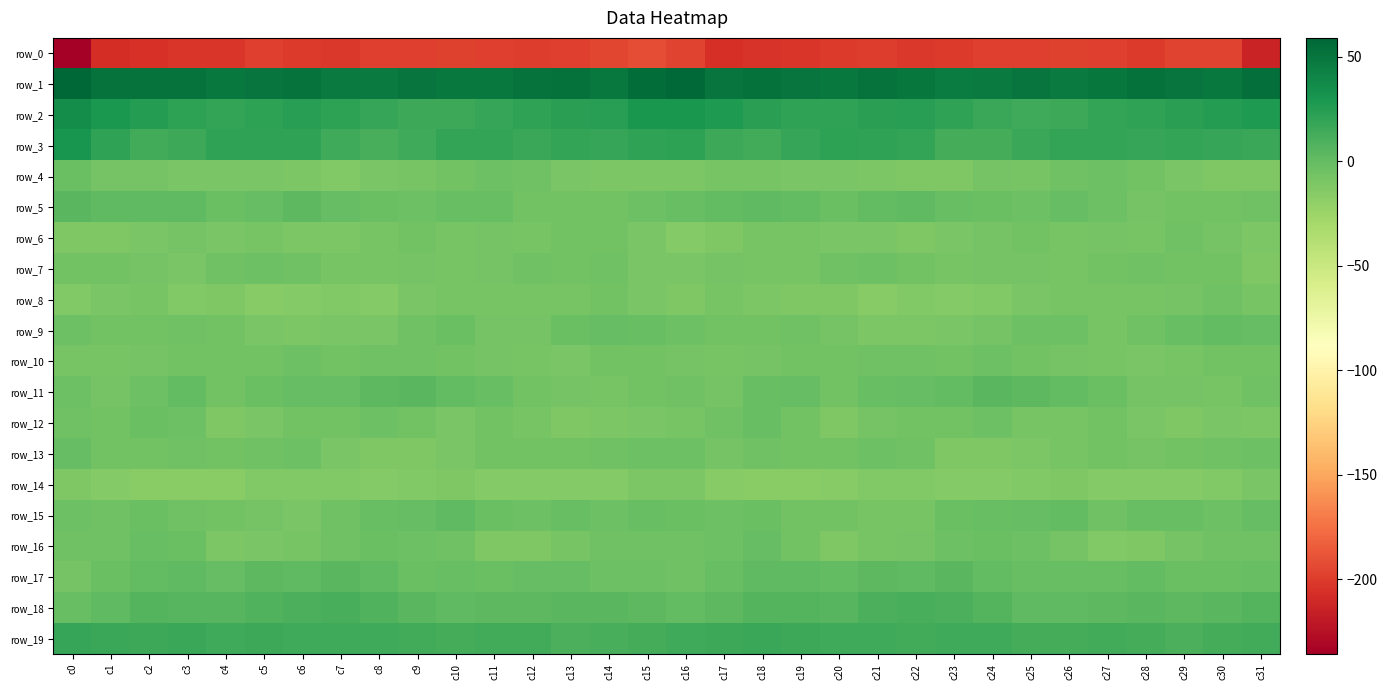

How many values in row_15 are below zero?

29